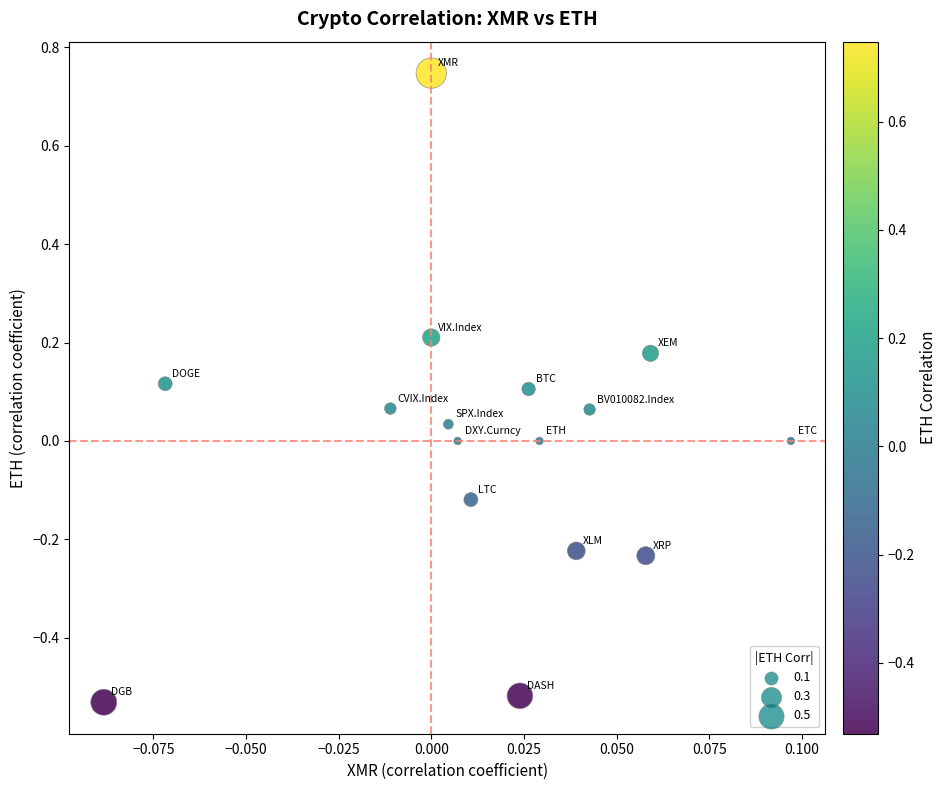

What is the range of Y values (max minus min)?

1.3